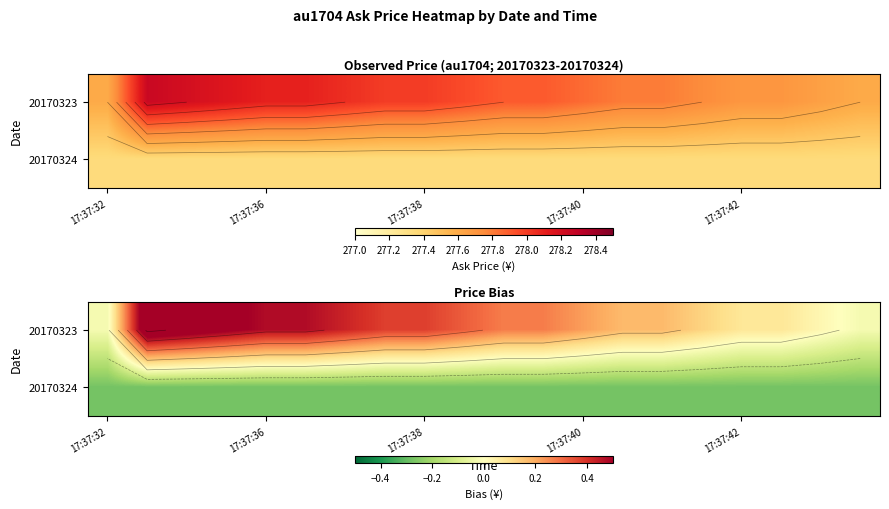

Which series has the largest total across all categories?

20170323